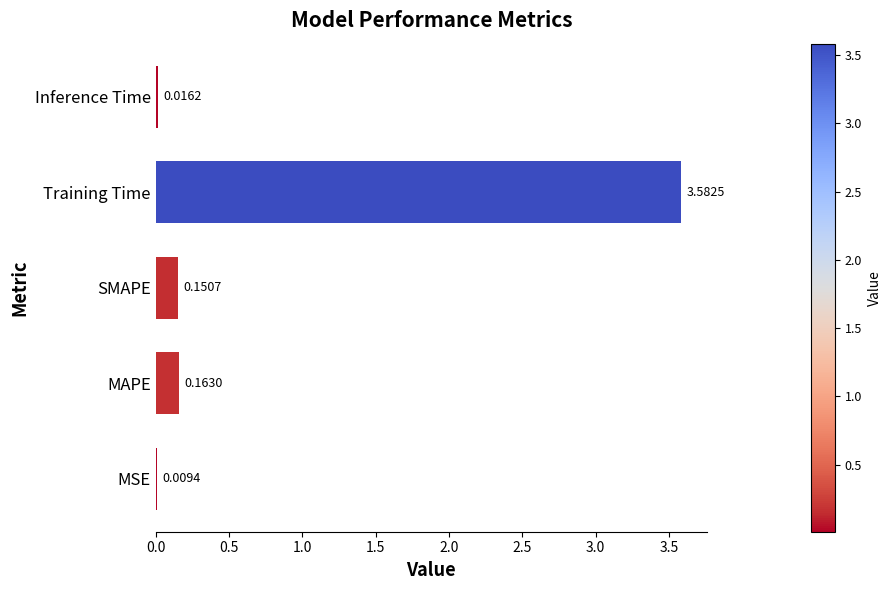

At which label is the value closest to 1?

MAPE